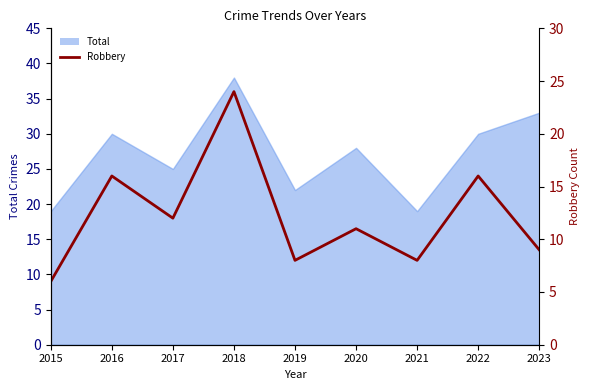

Which label corresponds to the largest value in the chart?

2018